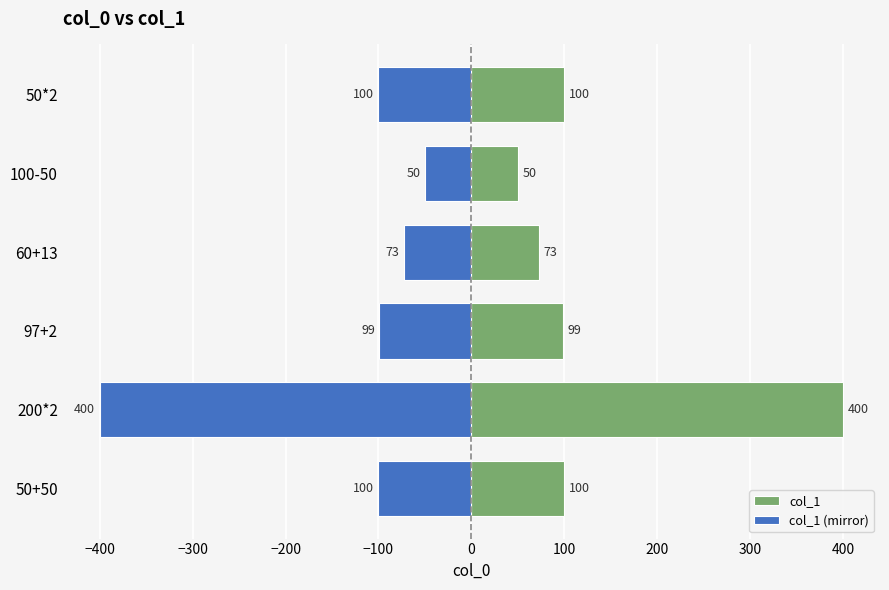

Reading left to right, extract all data points from this chart.

col_1: 100	400	99	73	50	100
col_1 (mirror): -100	-400	-99	-73	-50	-100